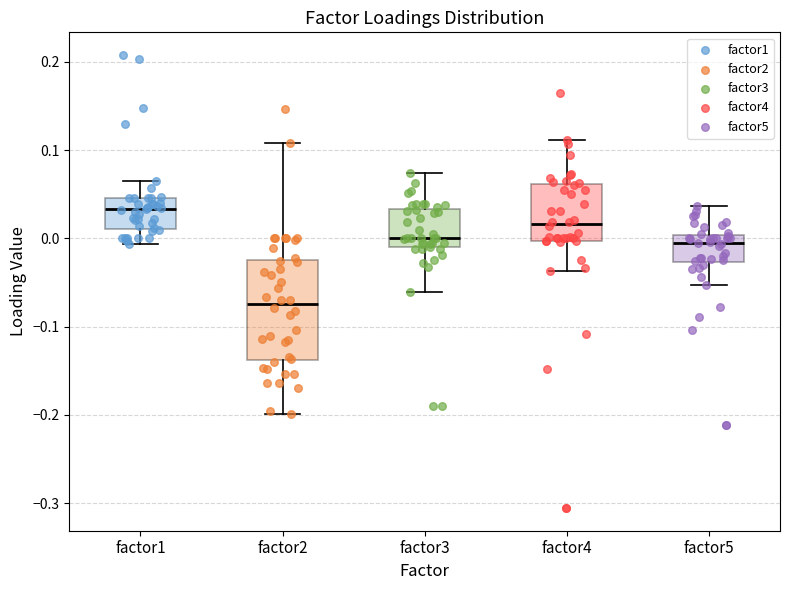

Which box is the tallest, from its lower edge to its upper edge?

factor2